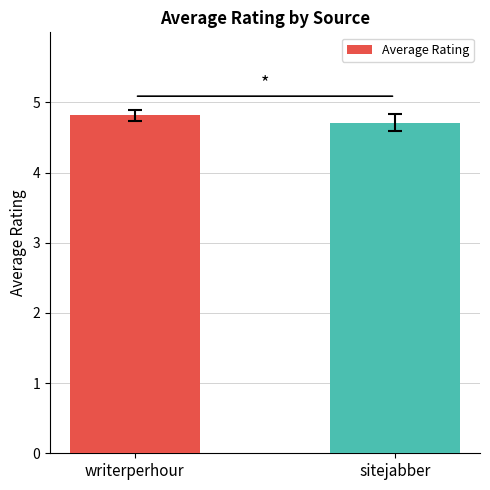

Between sitejabber and writerperhour, which is larger?

writerperhour